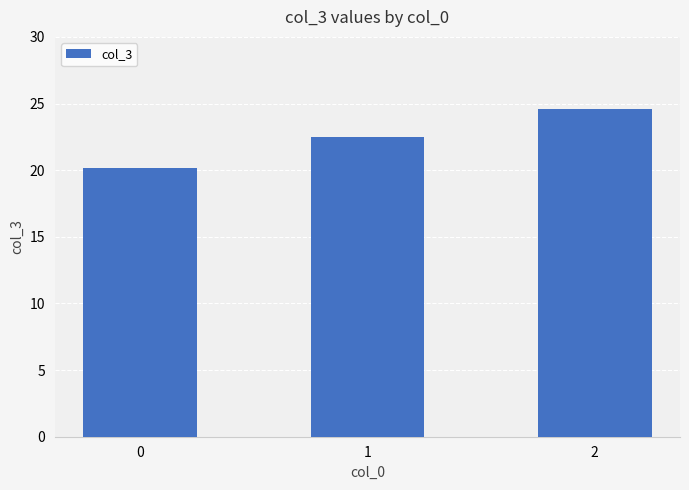

Where does the data first go above 22?

1